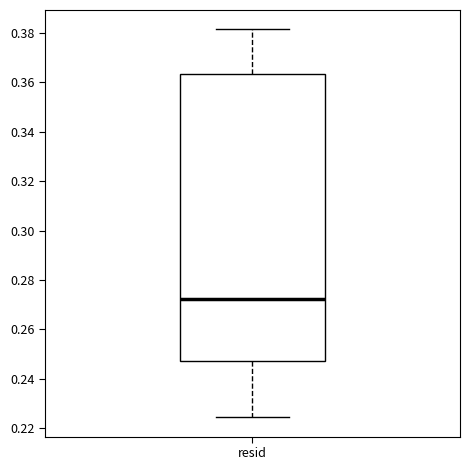

Read this box plot against the y-axis: the position of the median line, the range covered by the box, and the ends of both whiskers. The values are not printed on the chart, so give them approximately, as read against the axis.

median 0.272, box 0.248 to 0.364, whiskers 0.224 to 0.382